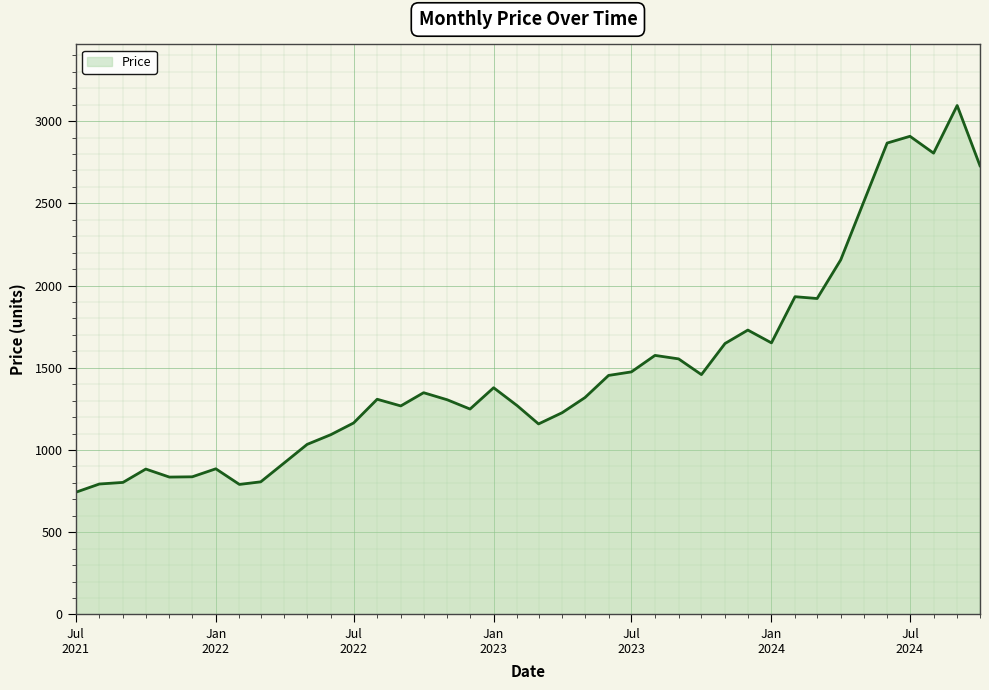

What is the maximum value shown in the chart?

3094.9